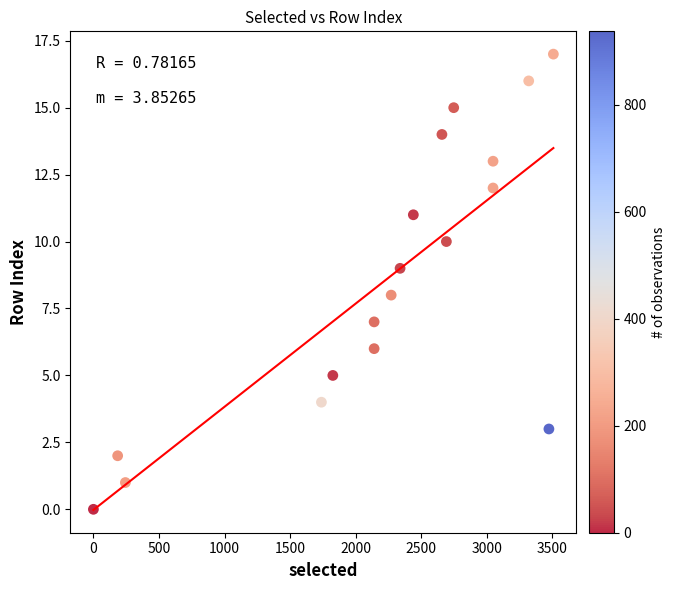

What is the range of X values (max minus min)?

3508